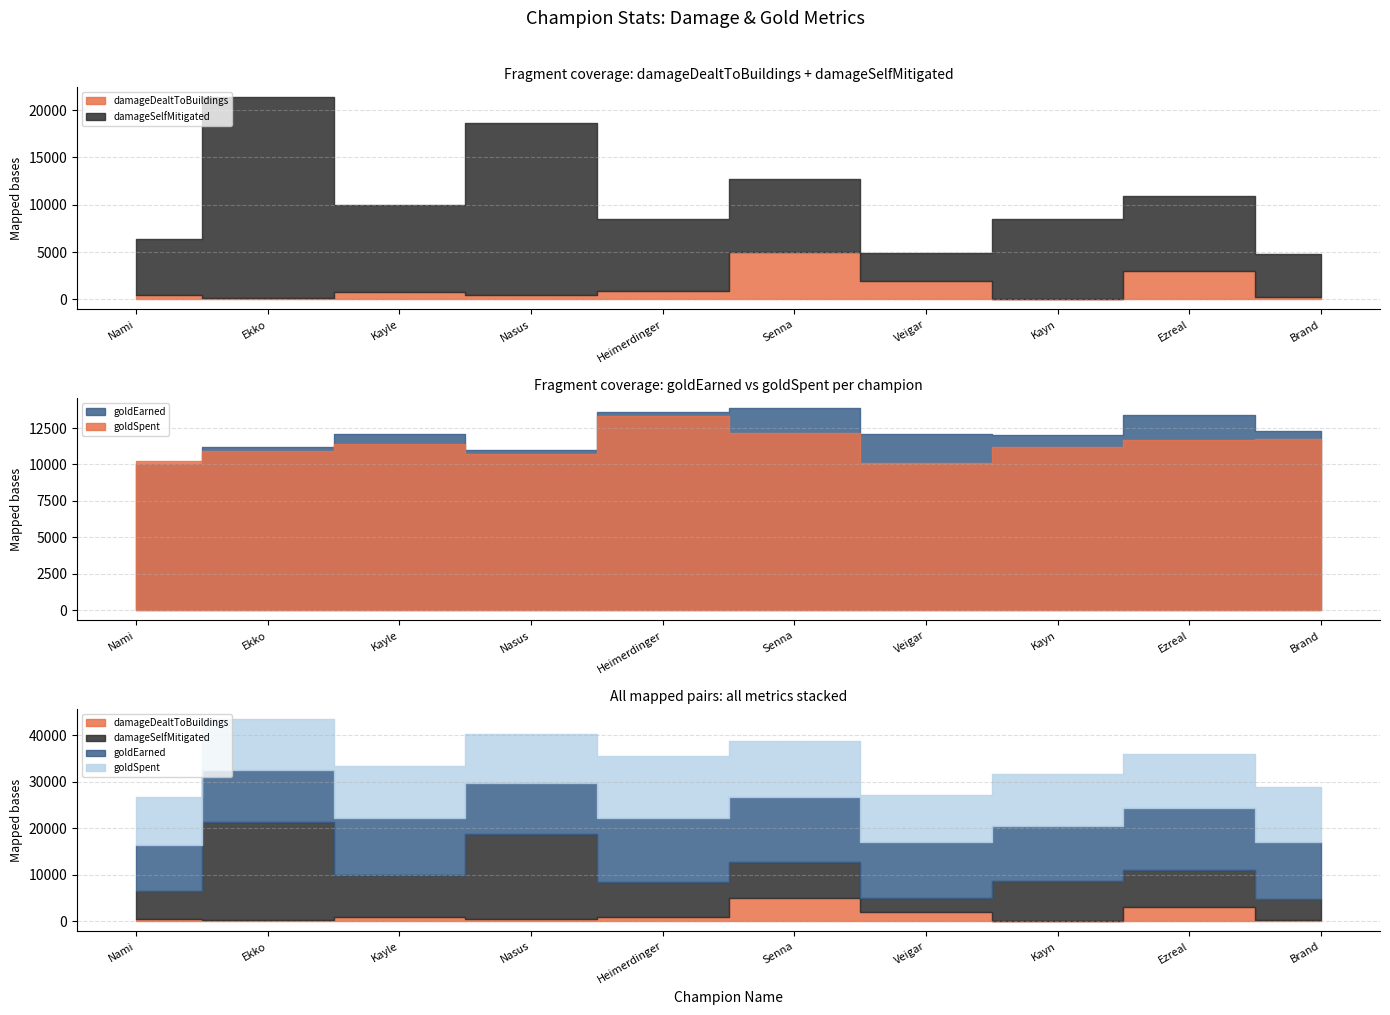

What is the label of the 6th point from the left?

Senna